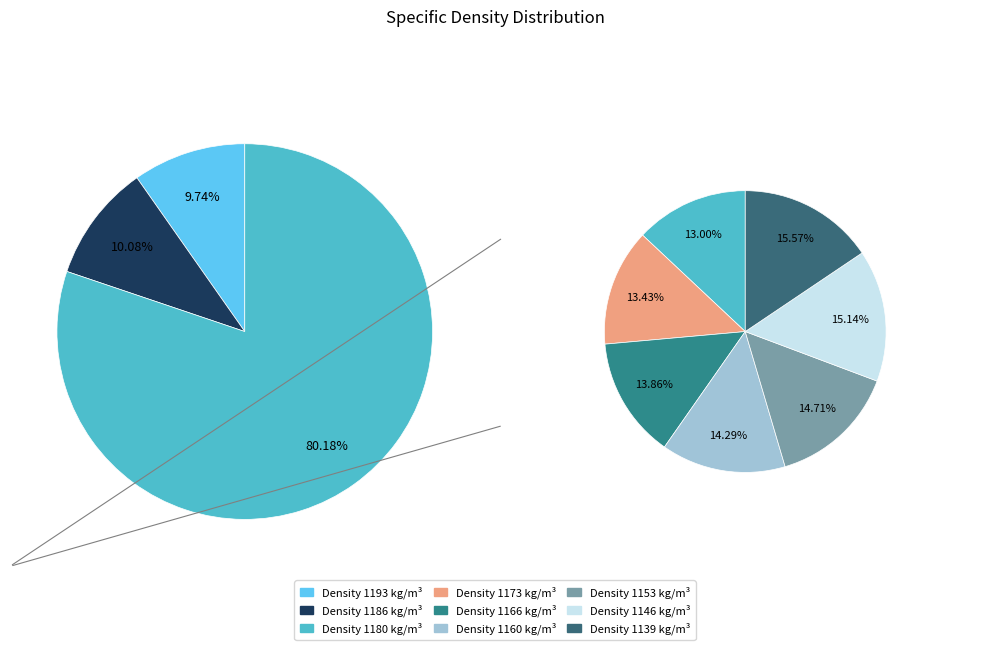

True or false: 1186 accounts for 24% of the total.

False